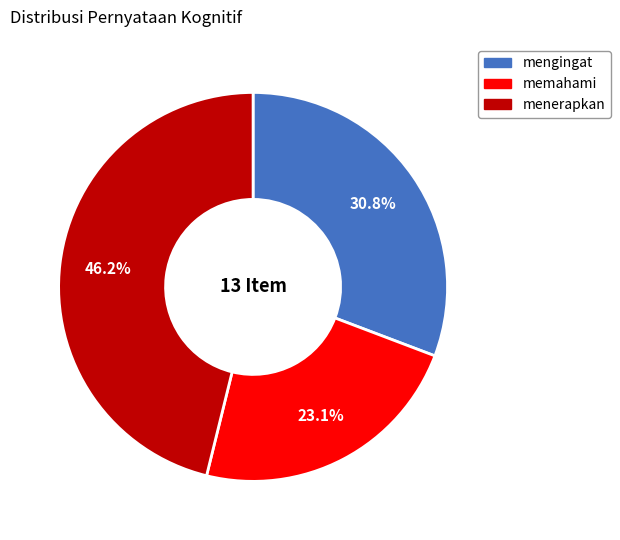

Which has a higher value, menerapkan or memahami?

menerapkan